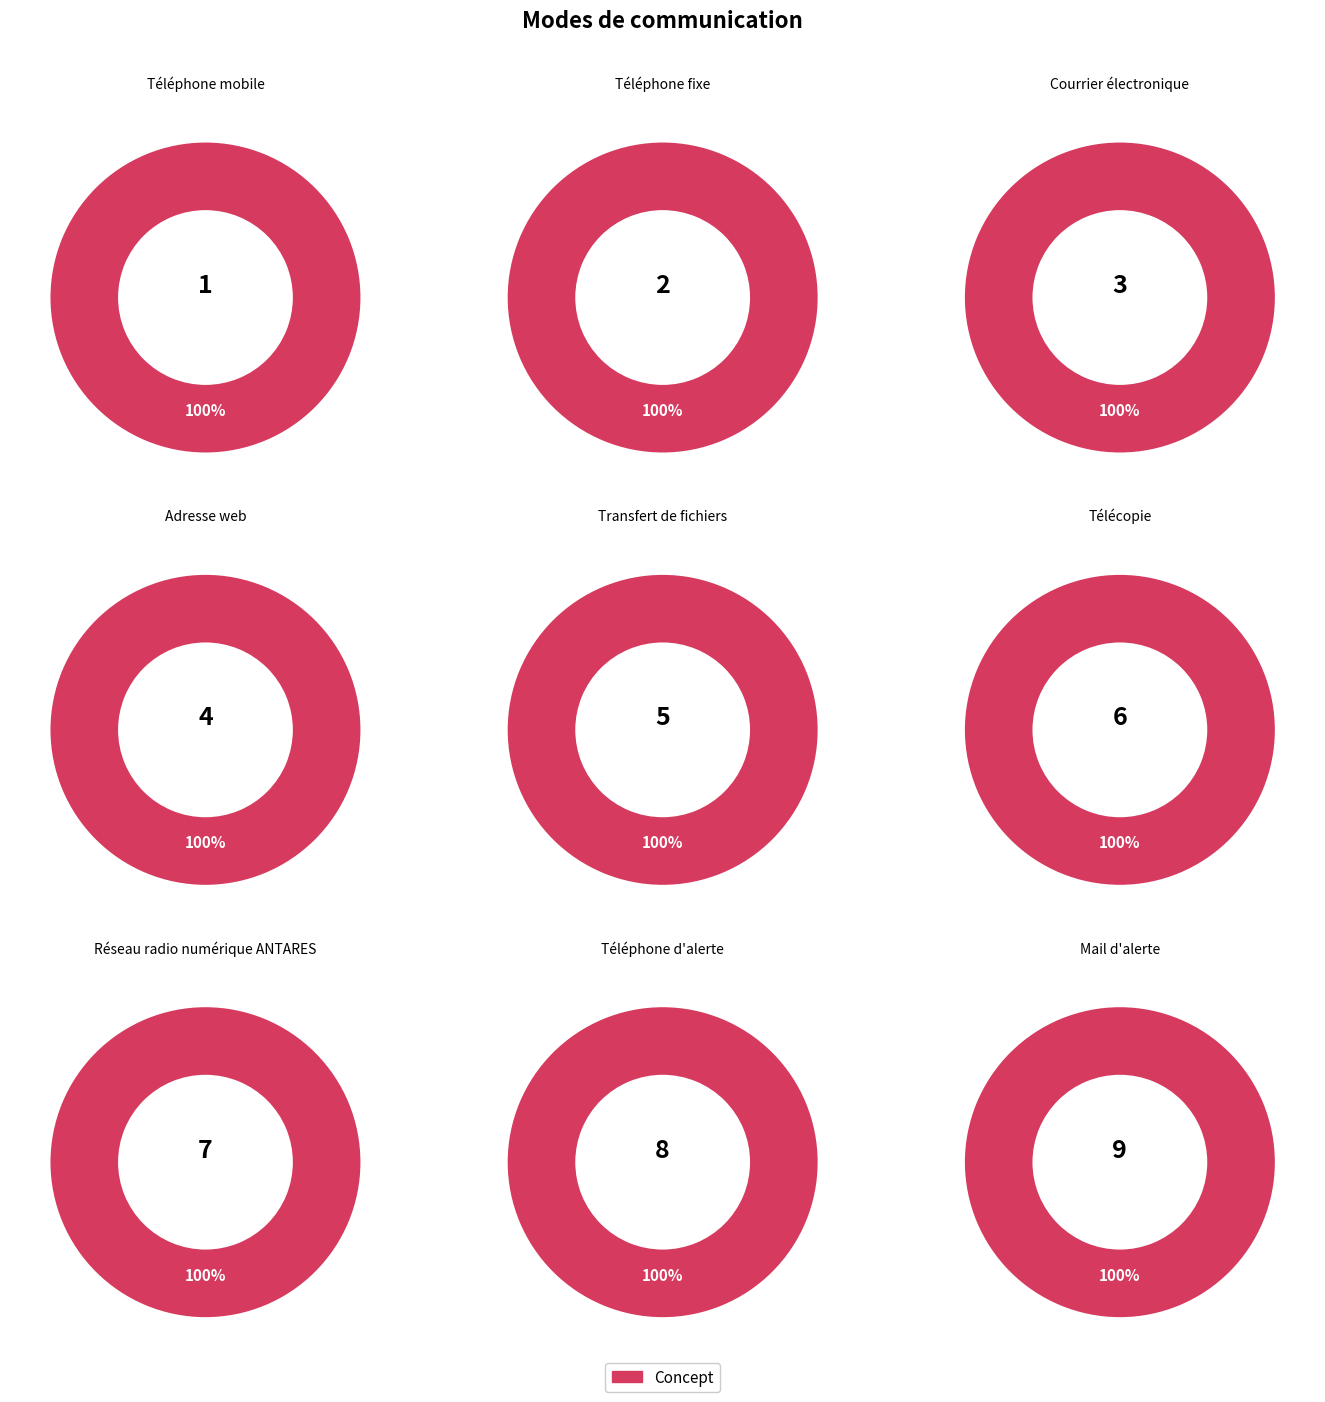

Is it true that Téléphone d'alerte is 29% of the pie?

False